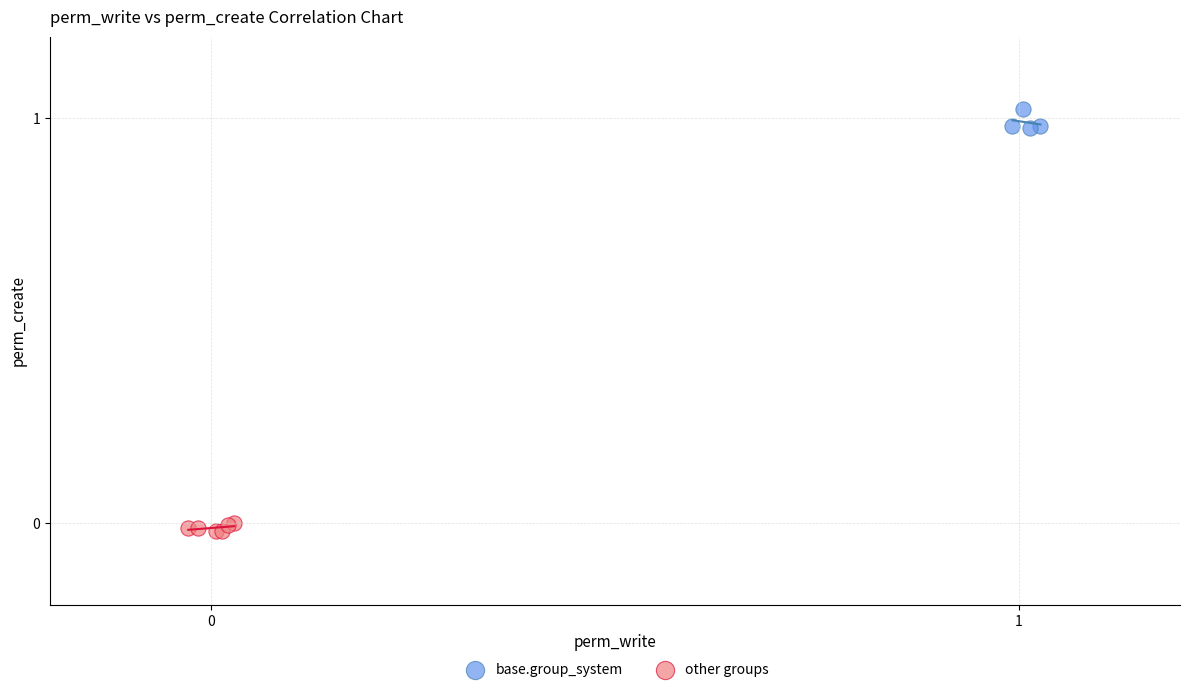

Which series contains the lowest Y value?

other groups